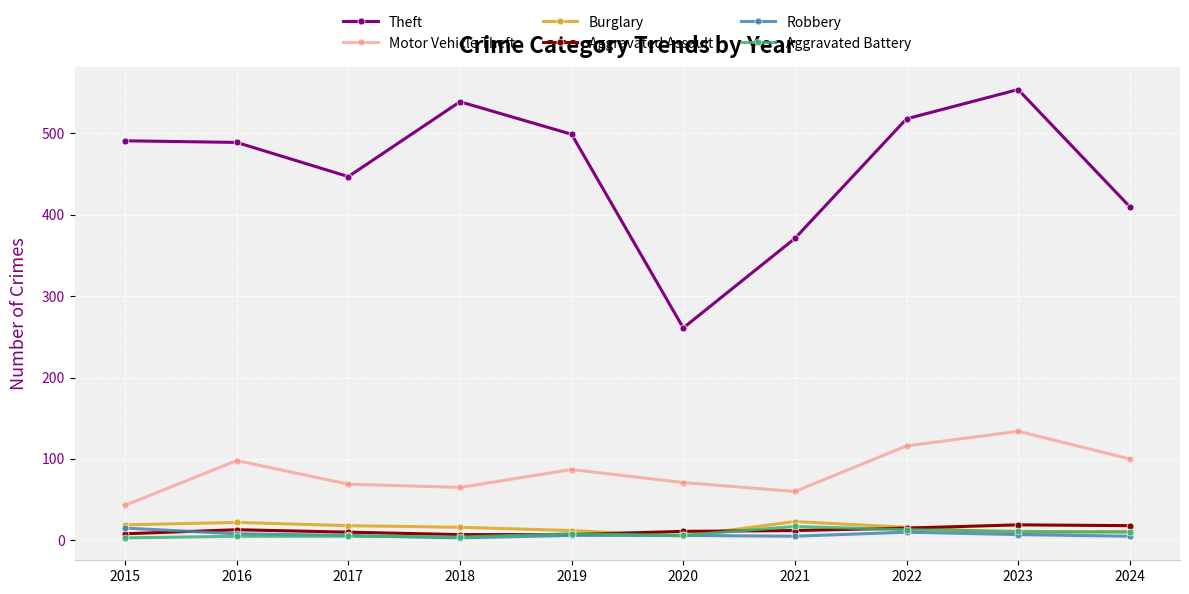

True or false: Aggravated Assault has more than 1 points higher than both neighbors.

True